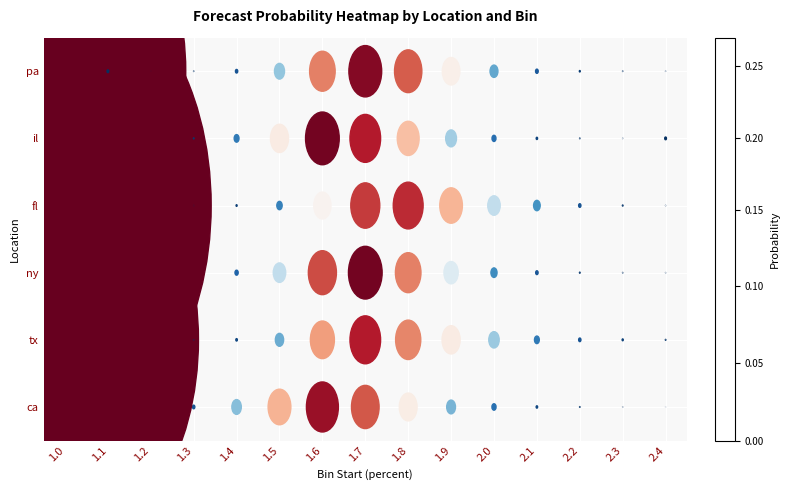

What is the greatest value displayed?

2.3